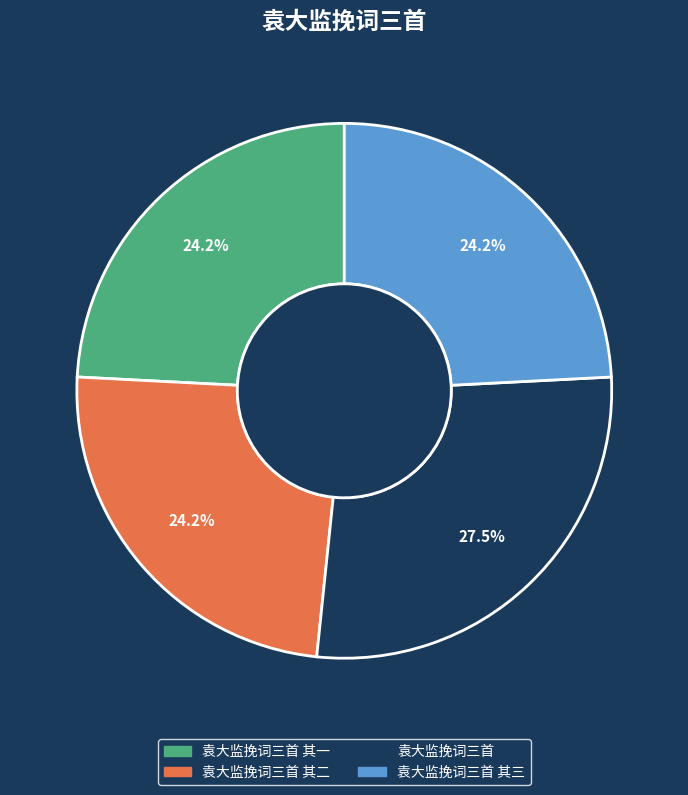

What is the largest slice in the pie chart?

袁大监挽词三首